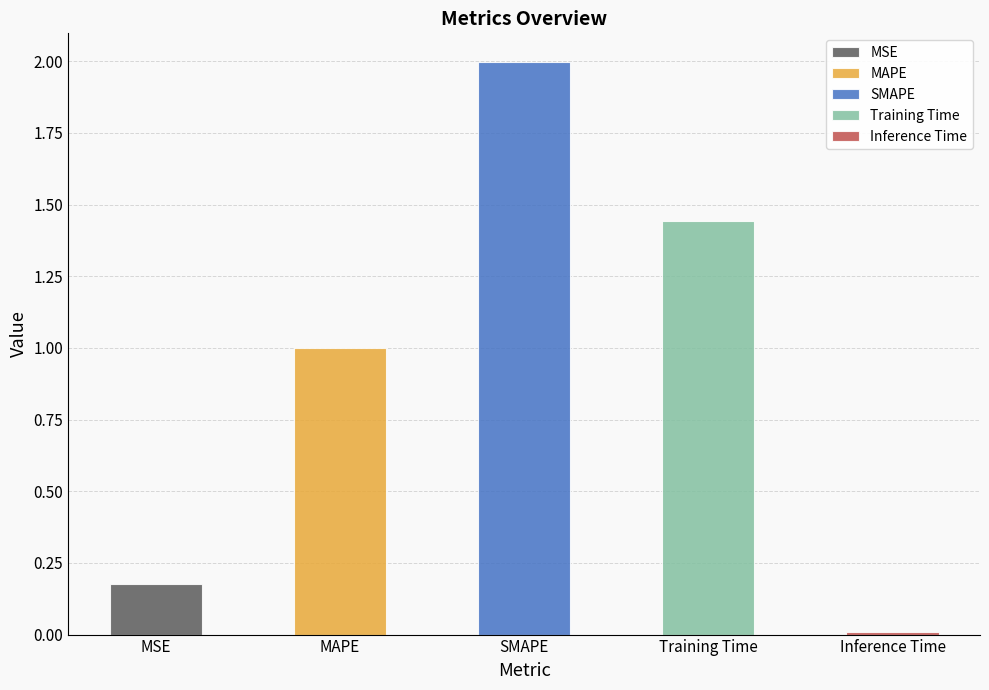

Rank the categories by value from highest to lowest.

SMAPE, Training Time, MAPE, MSE, Inference Time